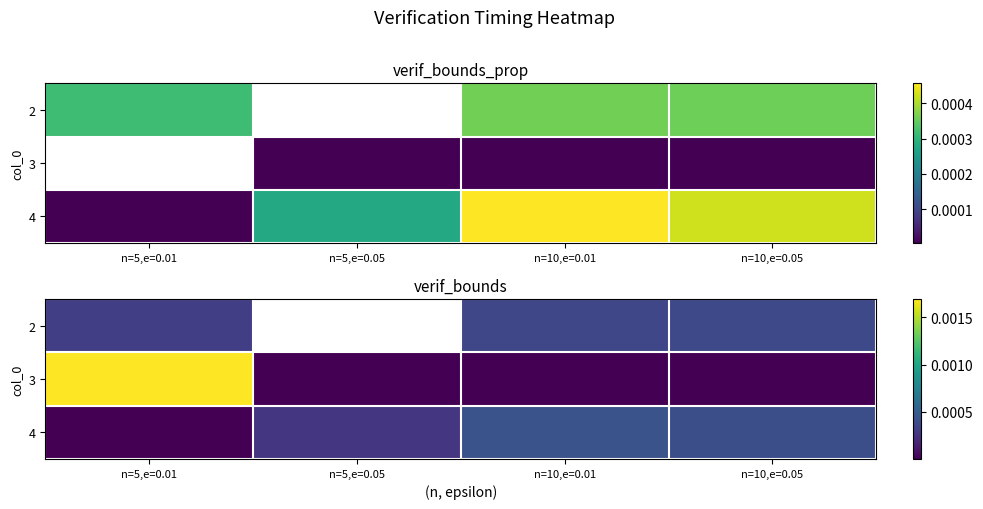

At which category does the chart reach its minimum across all series?

n=5,e=0.01